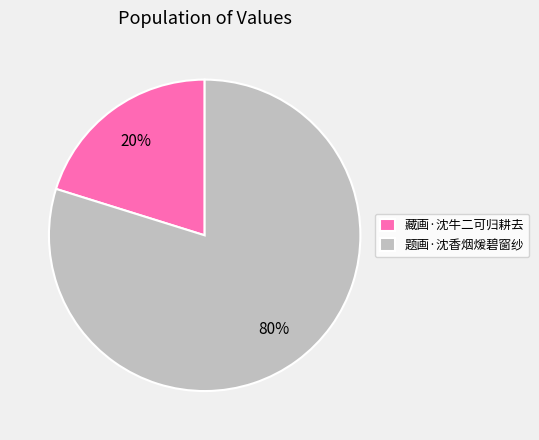

True or false: 藏画·沈牛二可归耕去 accounts for 20% of the total.

True